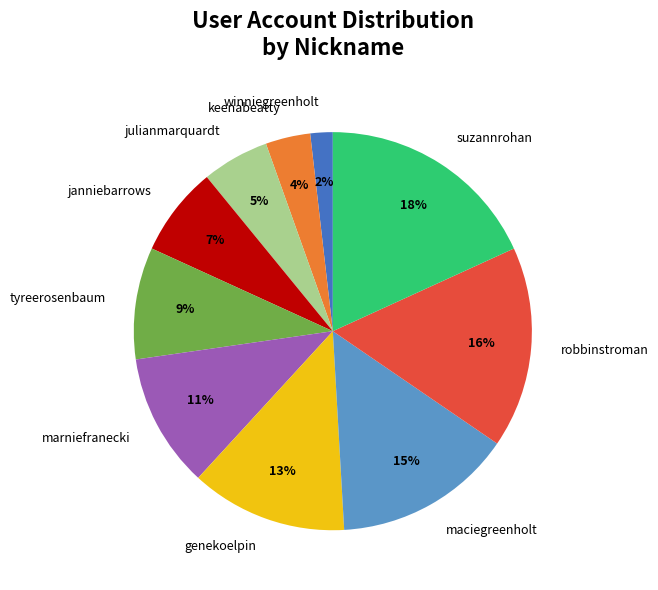

True or false: keenabeatty accounts for 4% of the total.

True